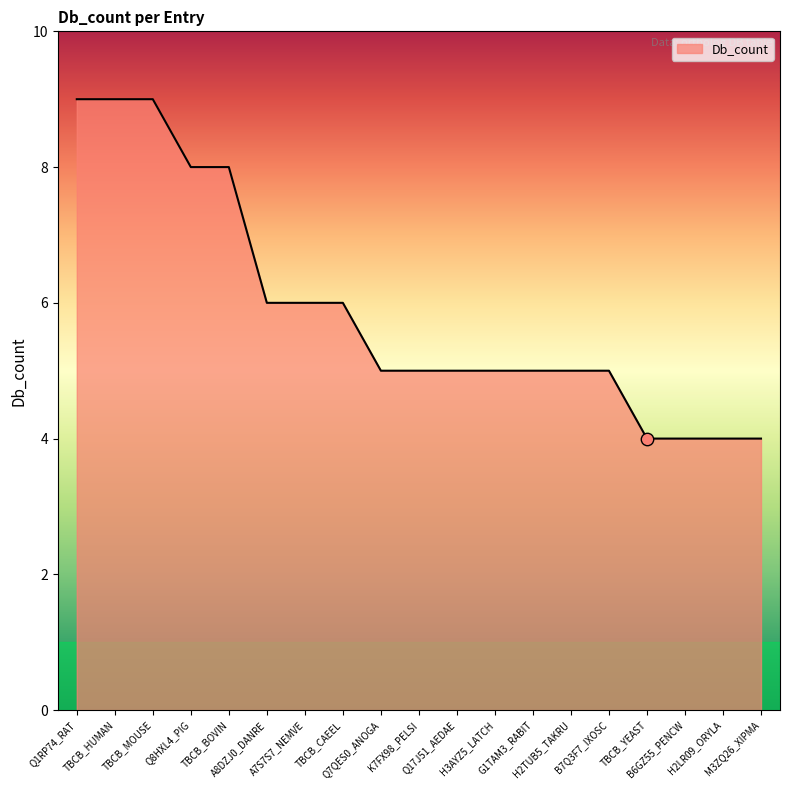

What is the ratio of the value at B7Q3F7_IXOSC to the value at K7FX98_PELSI?

1.0